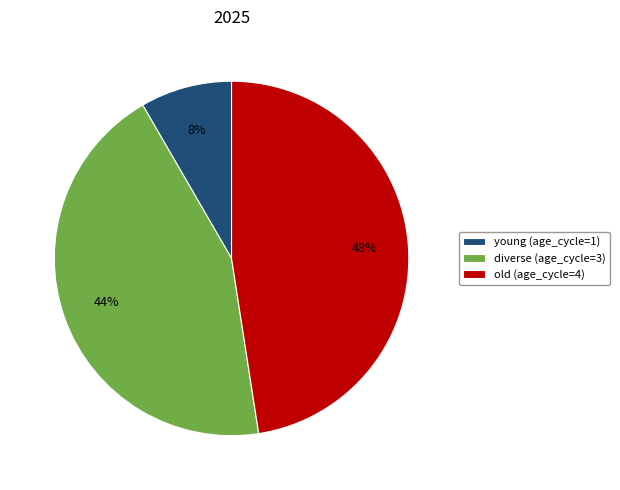

Which category has the smallest portion of the pie?

young (age_cycle=1)